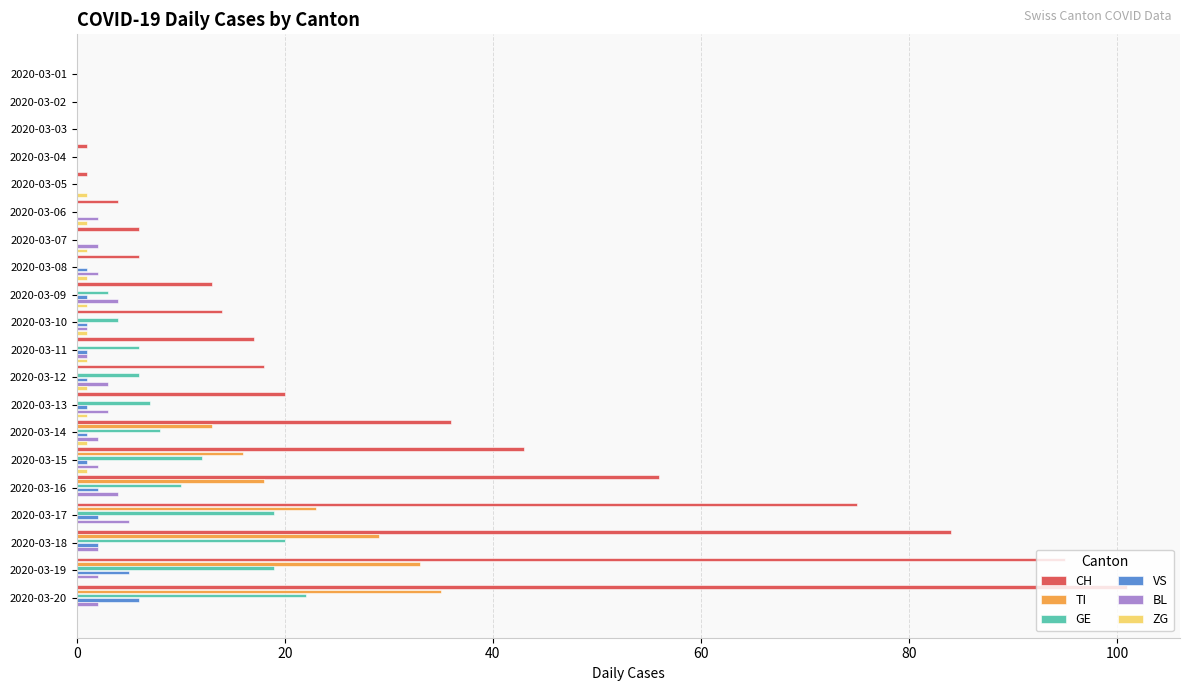

Between 2020-03-06 and 2020-03-19, which series saw the biggest shift?

CH